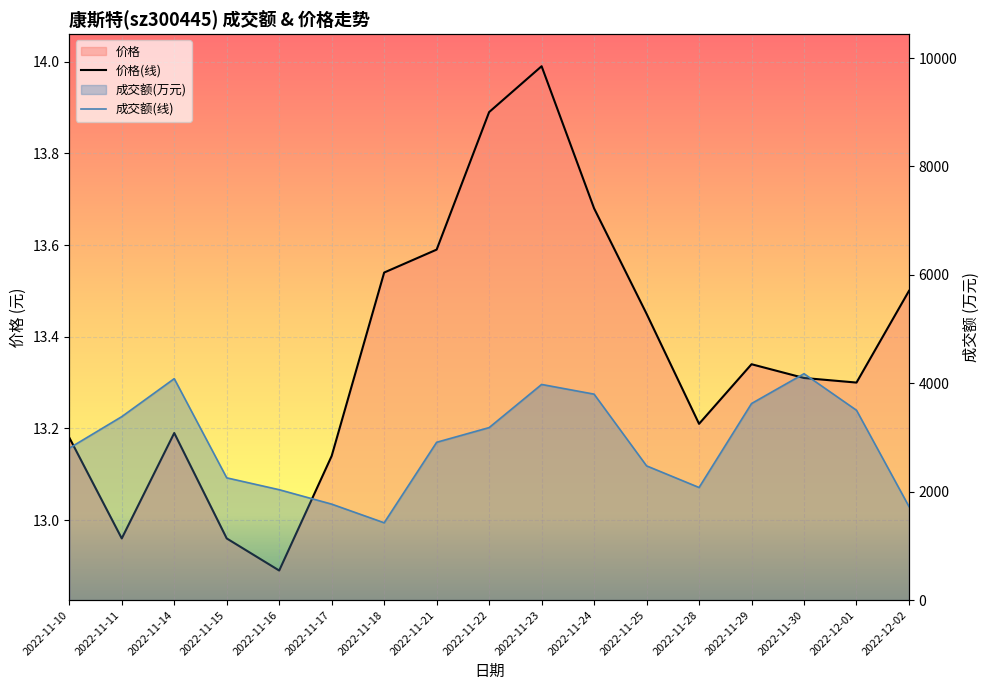

At which label is 价格(线) closest to 13?

2022-11-11